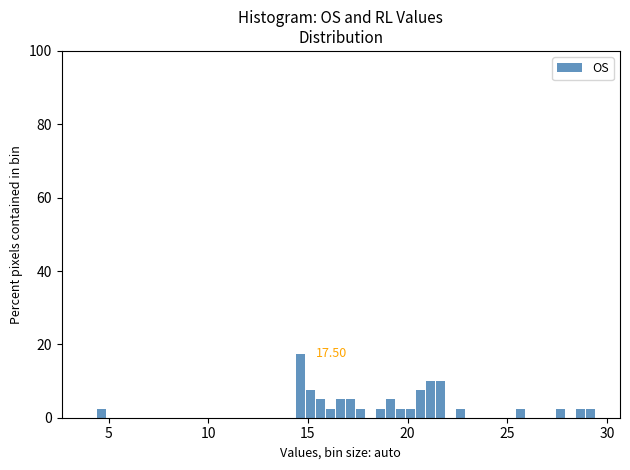

Read against the x-axis, roughly where is the centre of the tallest bar?

14.5